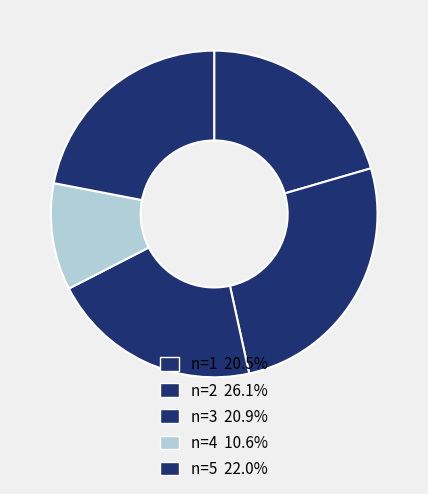

How many segments does this pie chart have?

5